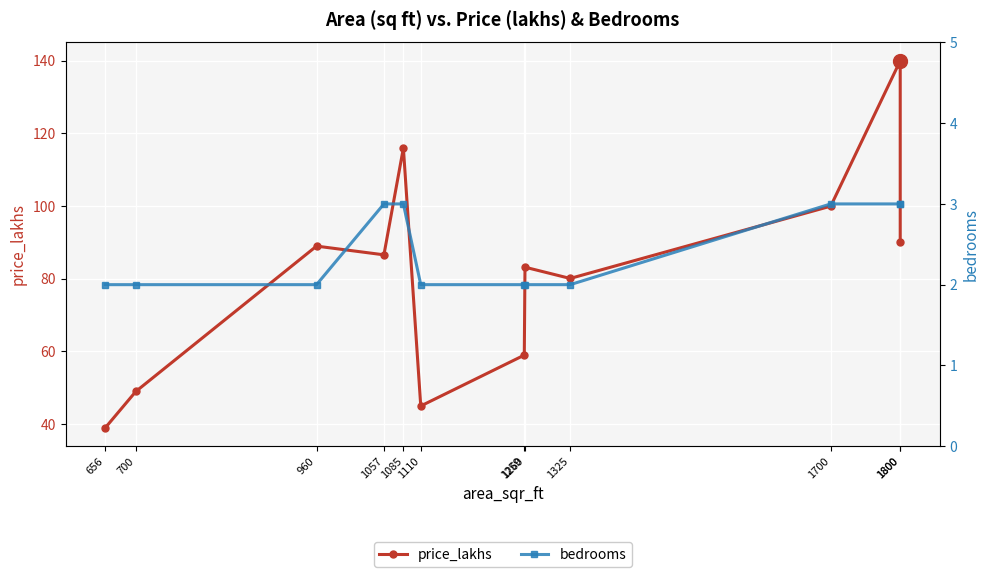

What is the highest value of the bedrooms series?

3.0